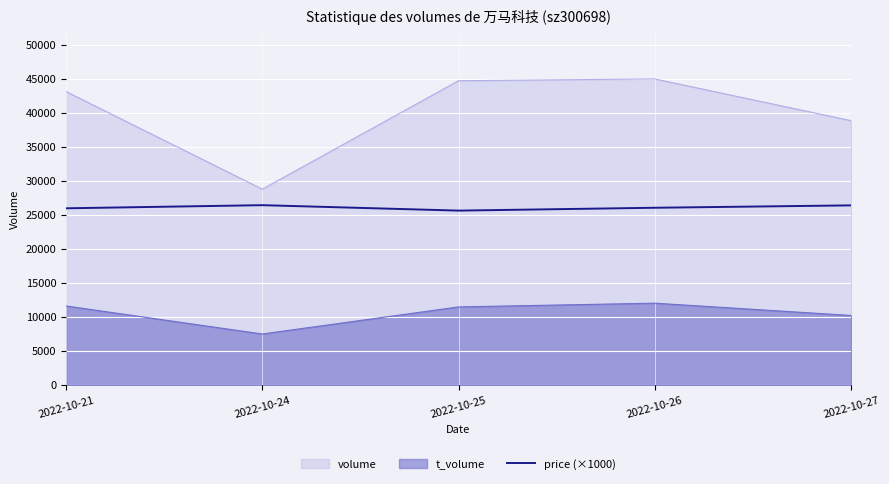

List the series in order of their peak value, highest first.

volume, price (×1000), t_volume